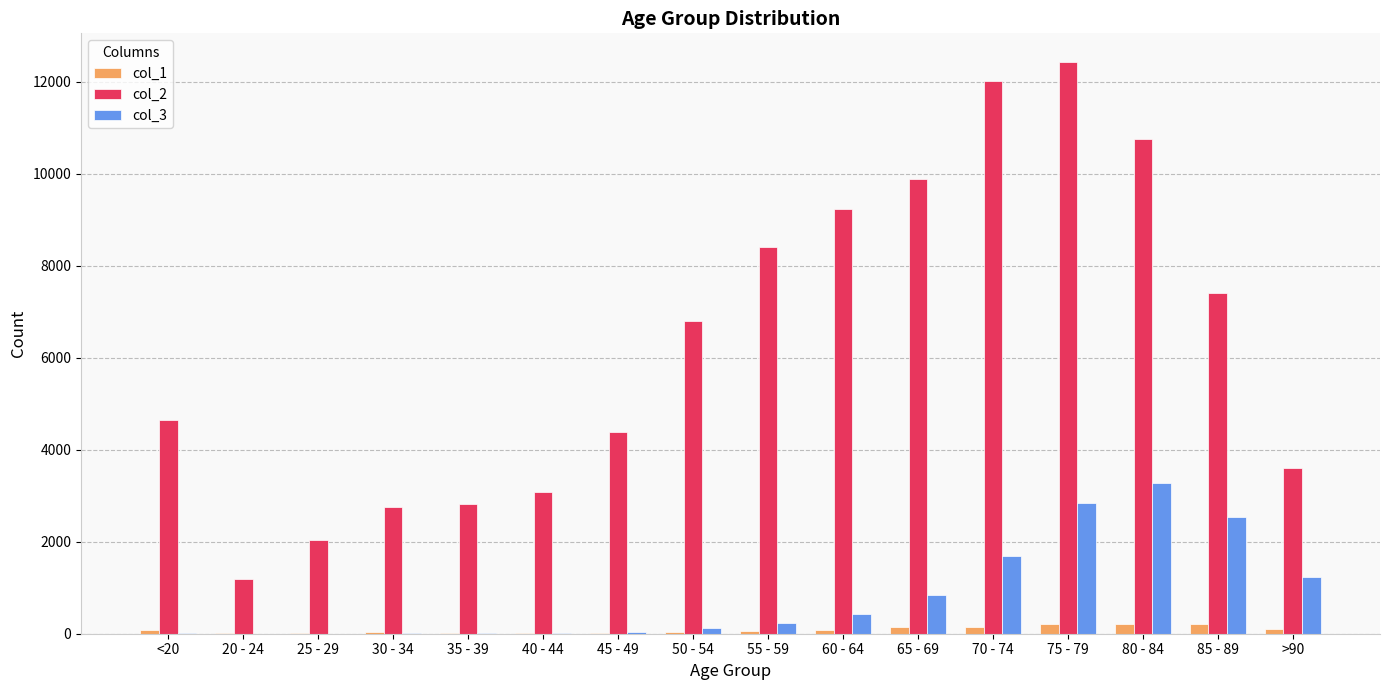

What is the greatest value displayed?

12434